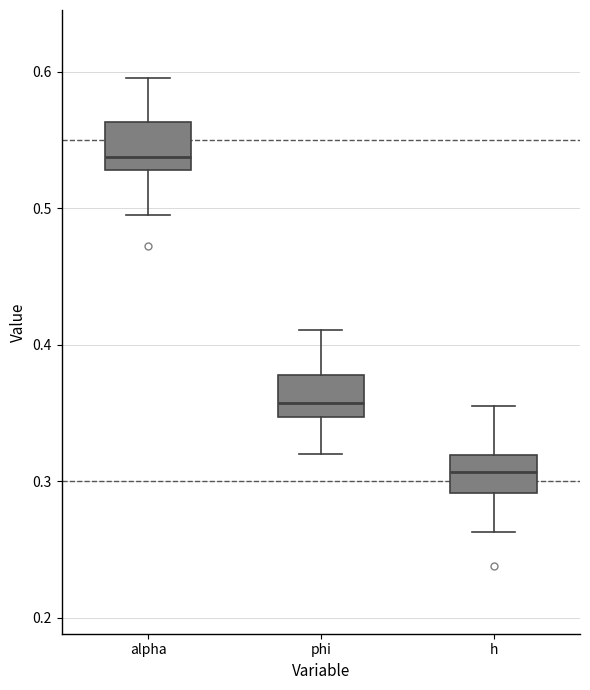

Reading left to right, transcribe this box plot: for each box, give where its median line is, the range the box spans, and where its two whiskers end, as read against the y-axis. The values are not printed on the chart, so give them approximately, as read against the axis.

alpha: median 0.54, box 0.53 to 0.56, whiskers 0.49 to 0.60
phi: median 0.36, box 0.35 to 0.38, whiskers 0.32 to 0.41
h: median 0.31, box 0.29 to 0.32, whiskers 0.26 to 0.35